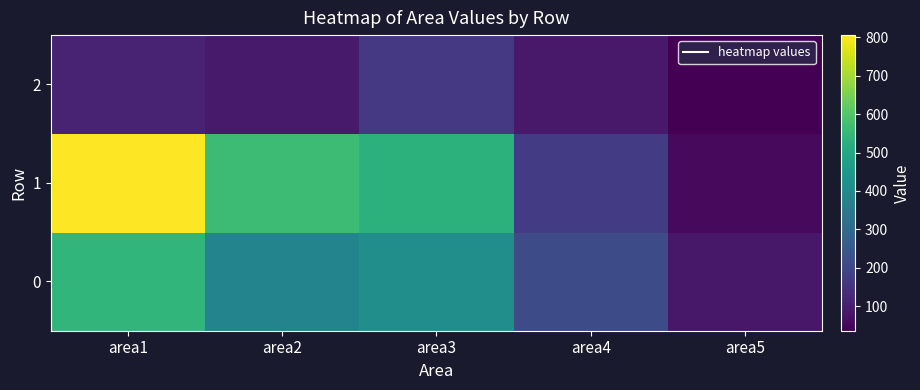

Which series has the widest spread of values?

1